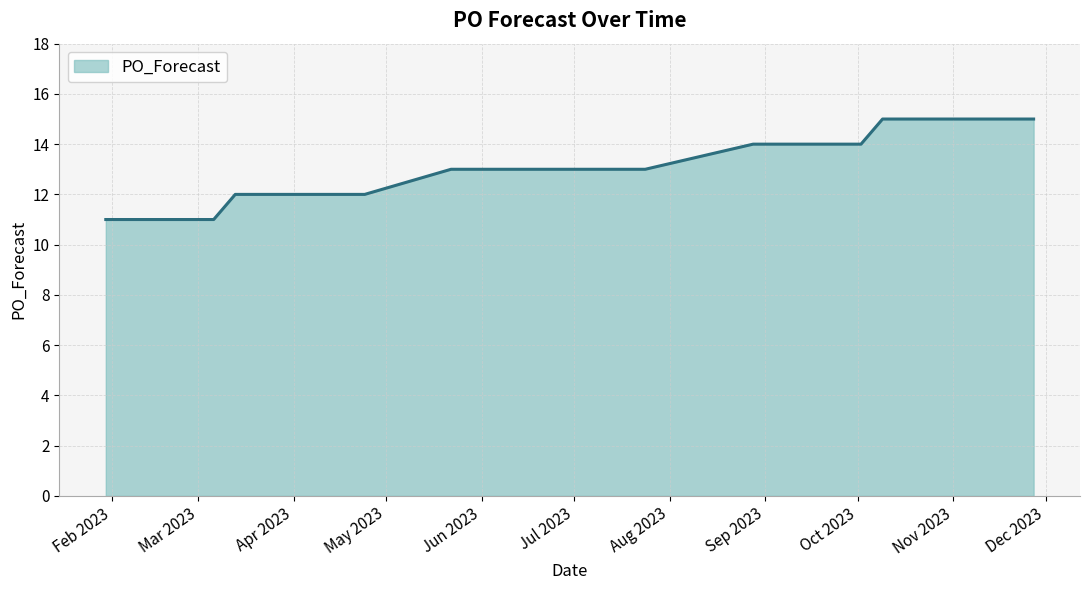

How many series are shown in this chart?

1